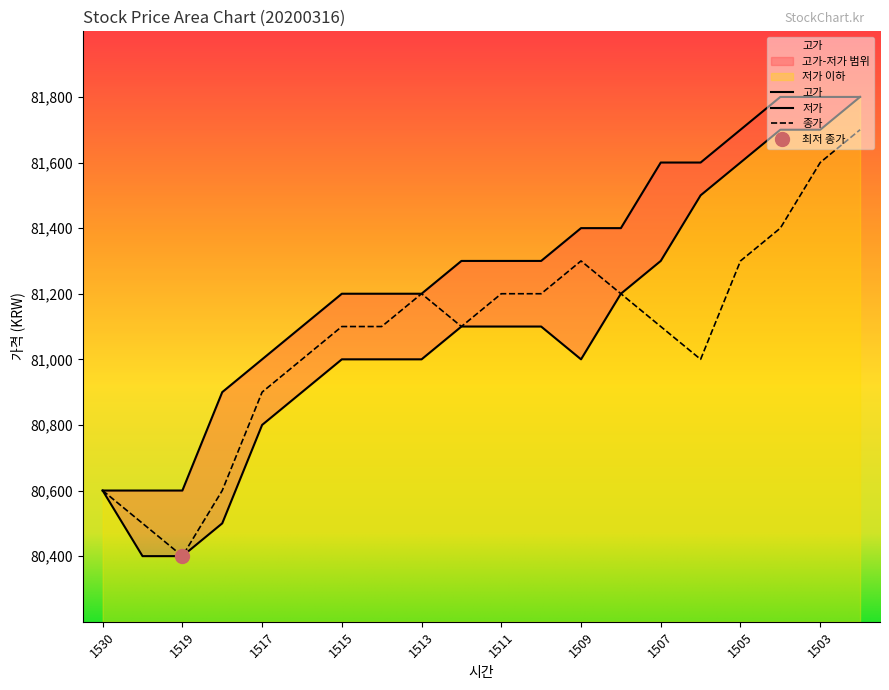

What is the approximate value of 고가 at 1506, to the nearest 50?

81600